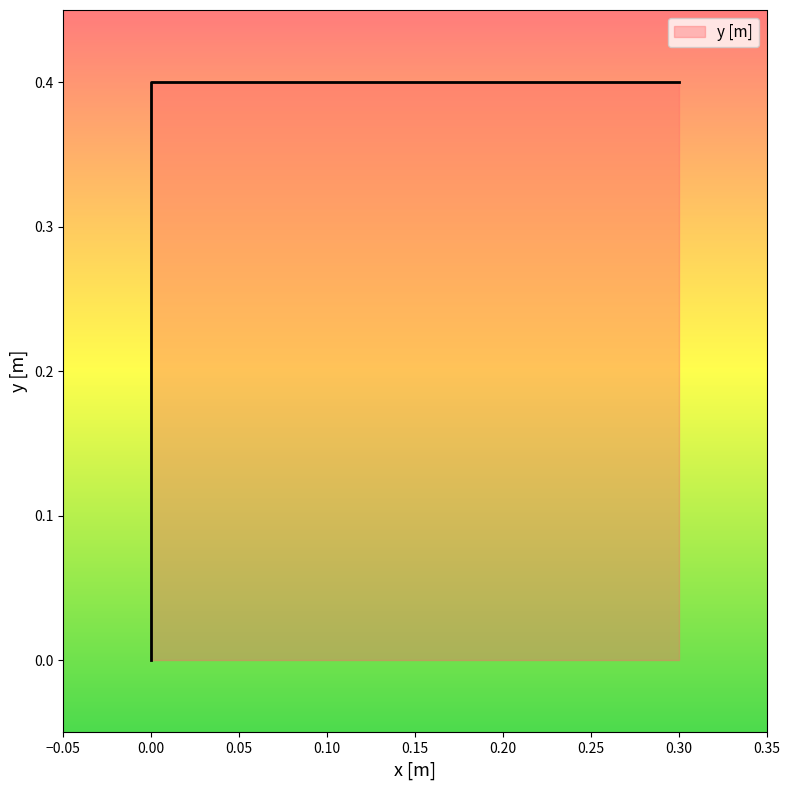

The value at 0.3 is 0.5. True or false?

False